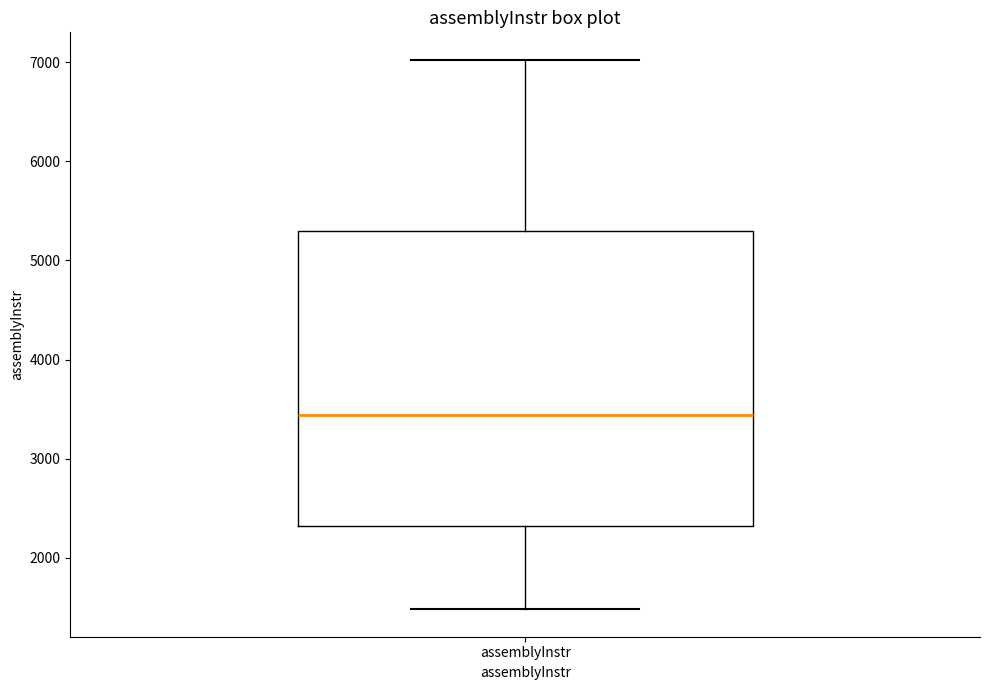

Transcribe this box plot: give where the median line is, the range the box spans, and where the two whiskers end, as read against the y-axis. The values are not printed on the chart, so give them approximately, as read against the axis.

median 3400, box 2300 to 5300, whiskers 1500 to 7000